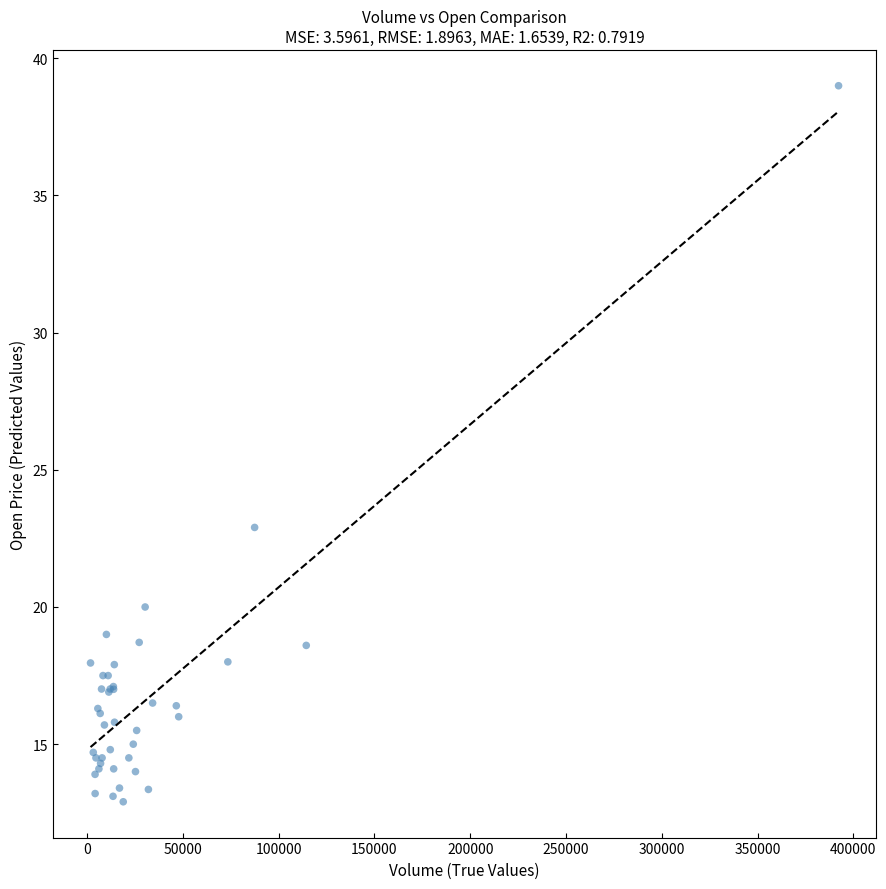

What Y value in the scatter plot is closest to 25?

22.9